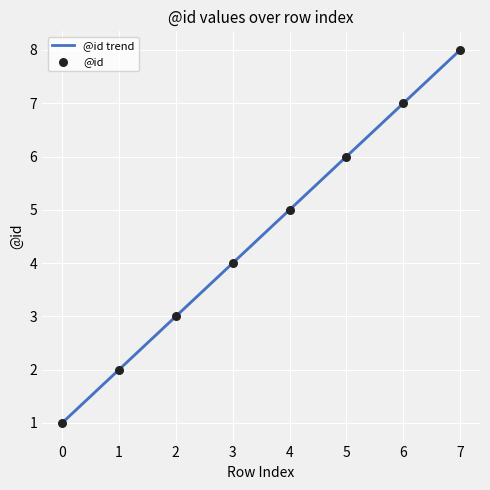

What is the change in value from 2 to 6?

+4